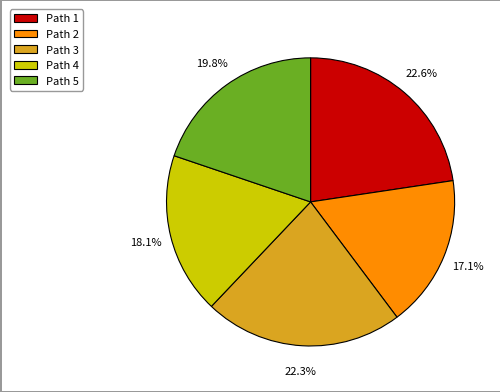

What percentage is the Path 4 slice, to the nearest percent?

18%